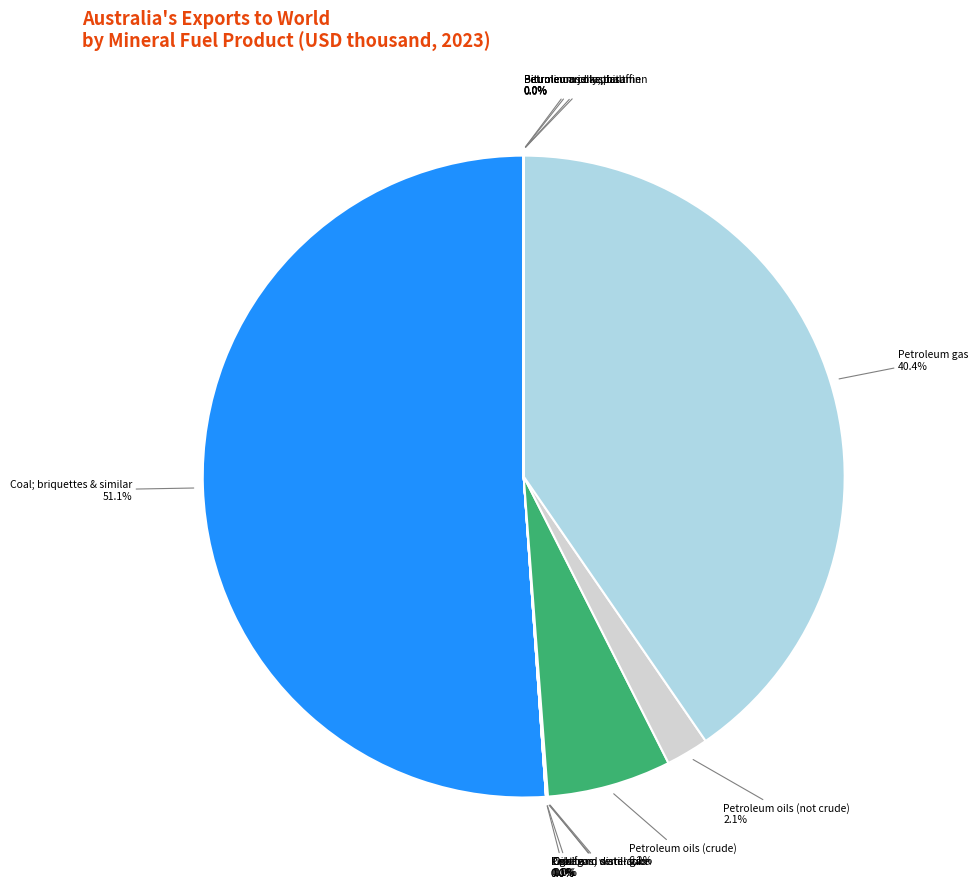

Which category has the biggest portion of the pie?

Coal; briquettes & similar